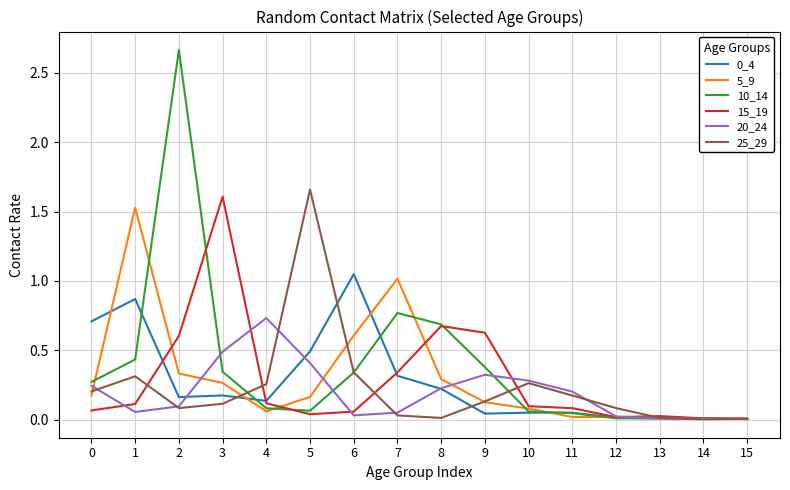

True or false: 0_4 has a value of 0.1 at 5.

False